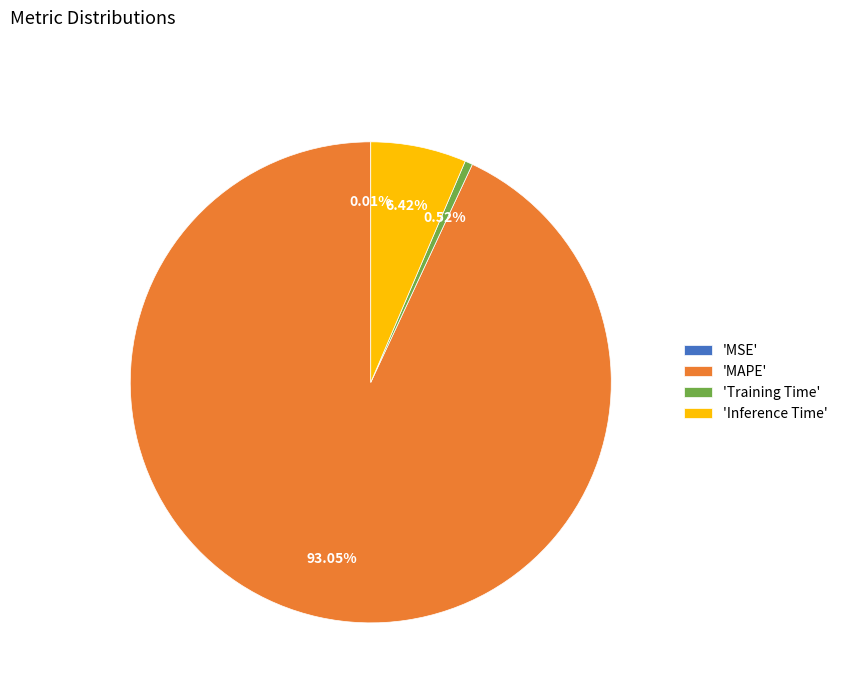

Which category has the biggest portion of the pie?

'MAPE'